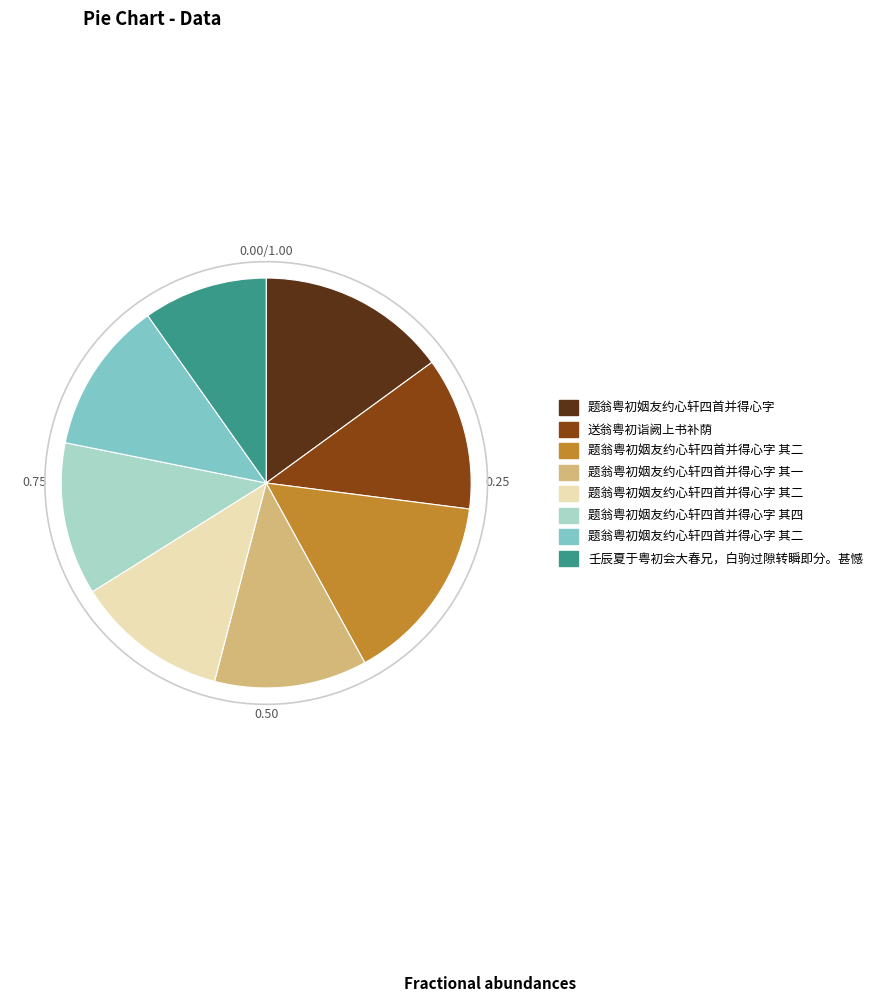

Combined, do 送翁粤初诣阙上书补荫 and 题翁粤初姻友约心轩四首并得心字 其一 account for over 50%?

No